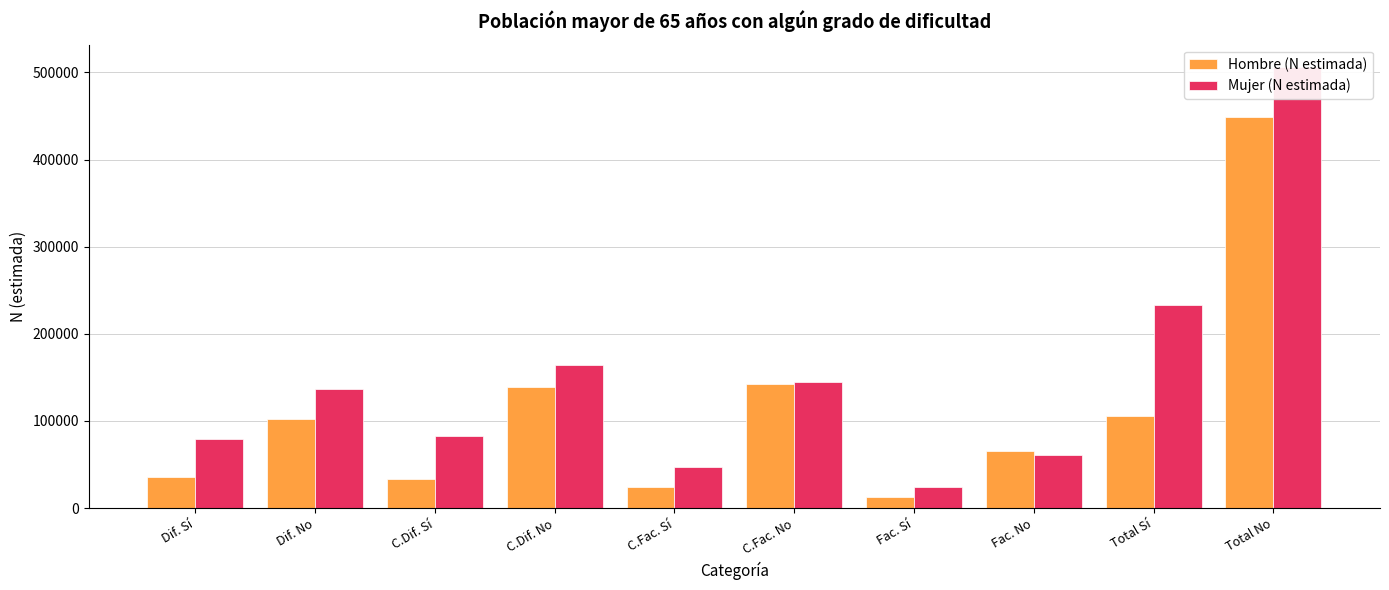

What is the total value across all series at Dif. No?

238562